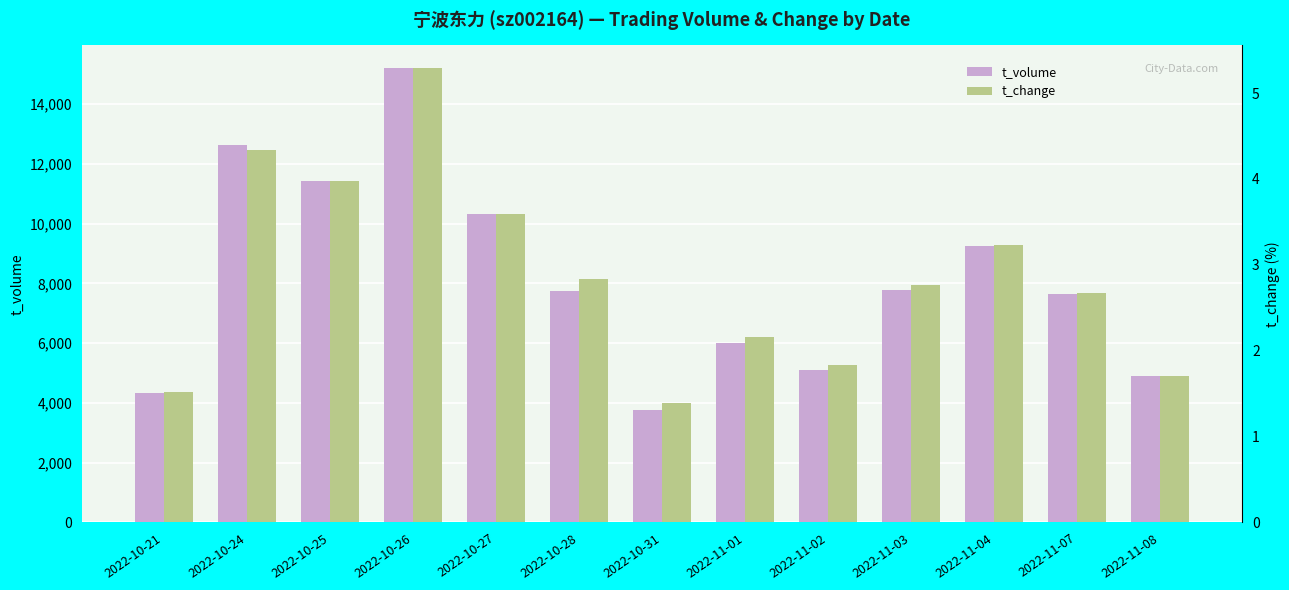

What is the average value of the t_volume series?

8164.8